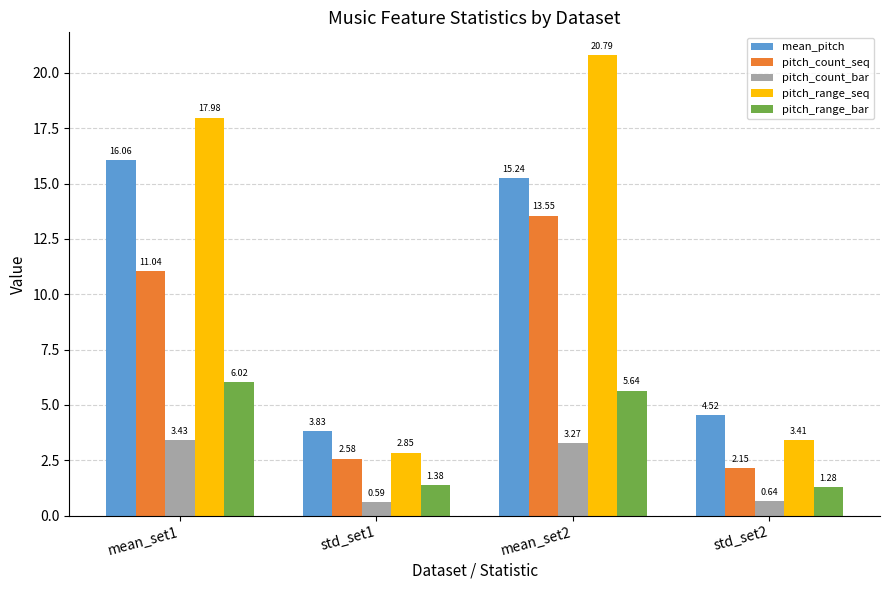

Are the bars horizontal?

No